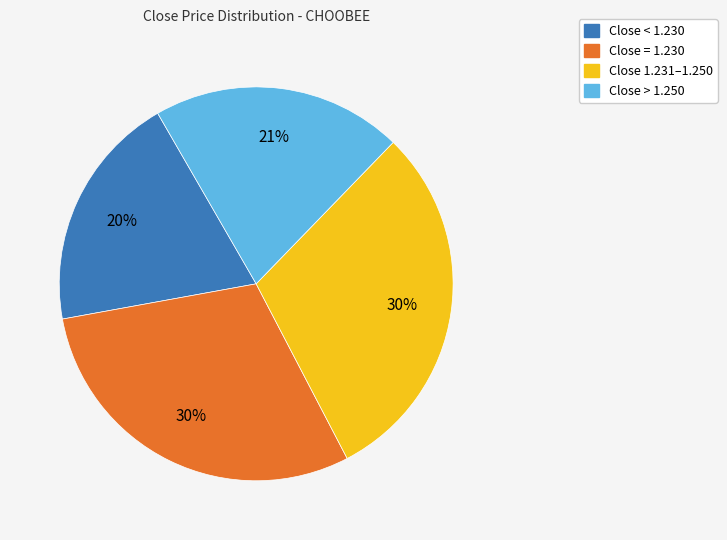

Is there a majority slice in this chart?

No